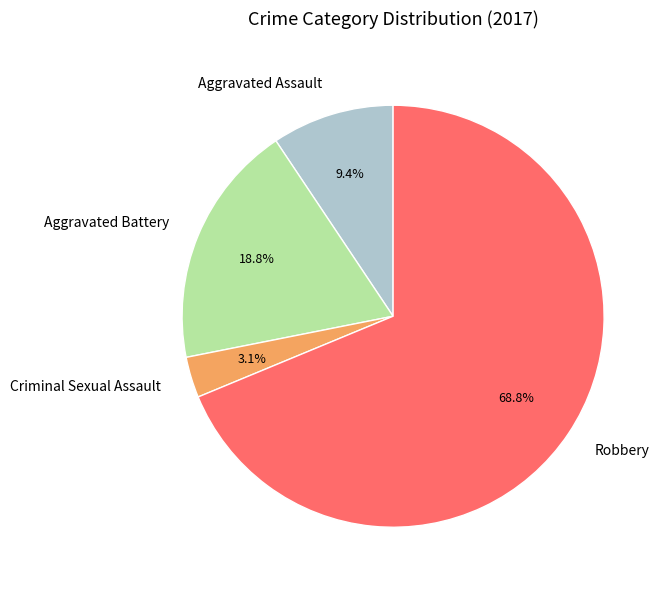

Is Robbery the majority of the pie?

Yes